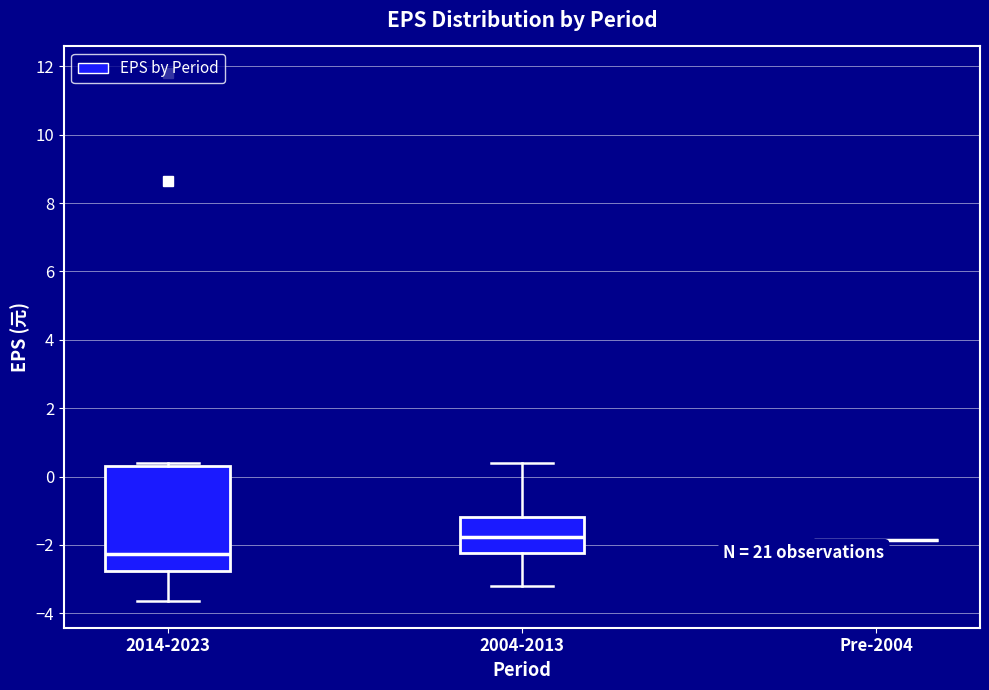

Reading left to right, read every box against the y-axis: the position of its median line, the range the box covers, and the ends of its whiskers. The values are not printed on the chart, so give them approximately, as read against the axis.

2014-2023: median -2.2, box -2.8 to 0.4, whiskers -3.6 to 0.4 (just above the box's upper edge)
2004-2013: median -1.8, box -2.2 to -1.2, whiskers -3.2 to 0.4
Pre-2004: box collapsed to a line at -1.8, whiskers -1.8 to -1.8